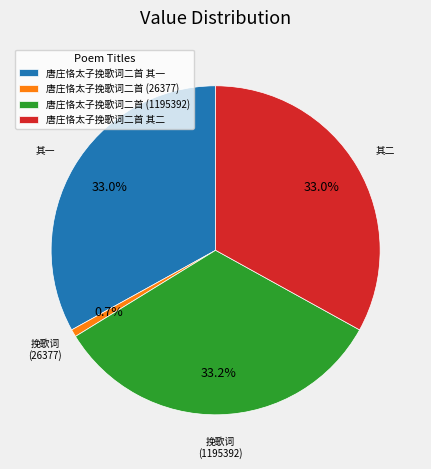

Which has a higher value, 唐庄恪太子挽歌词二首 (26377) or 唐庄恪太子挽歌词二首 (1195392)?

唐庄恪太子挽歌词二首 (1195392)